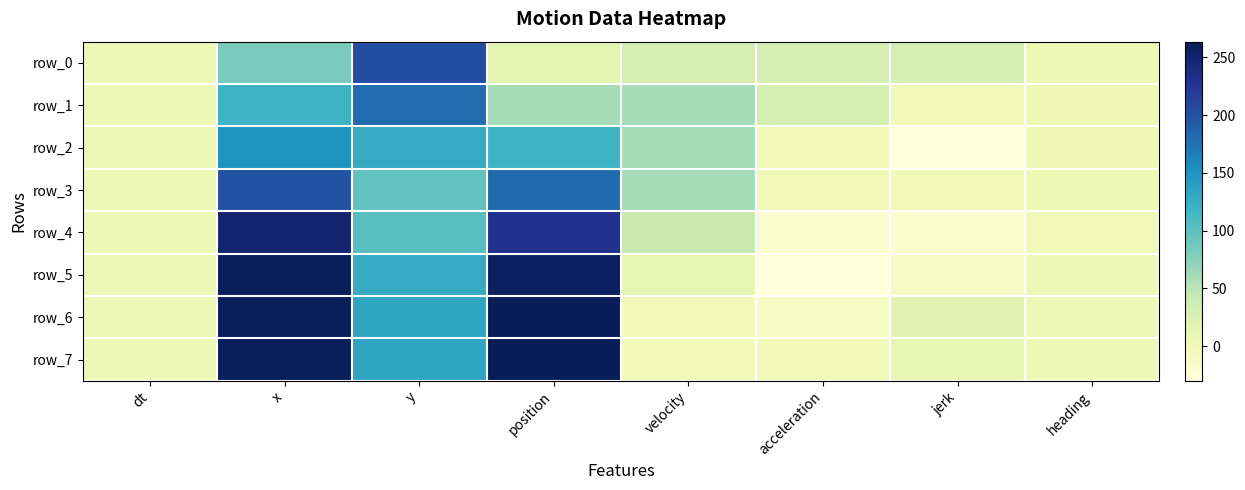

Where is row_1 nearest to the value 89?

position